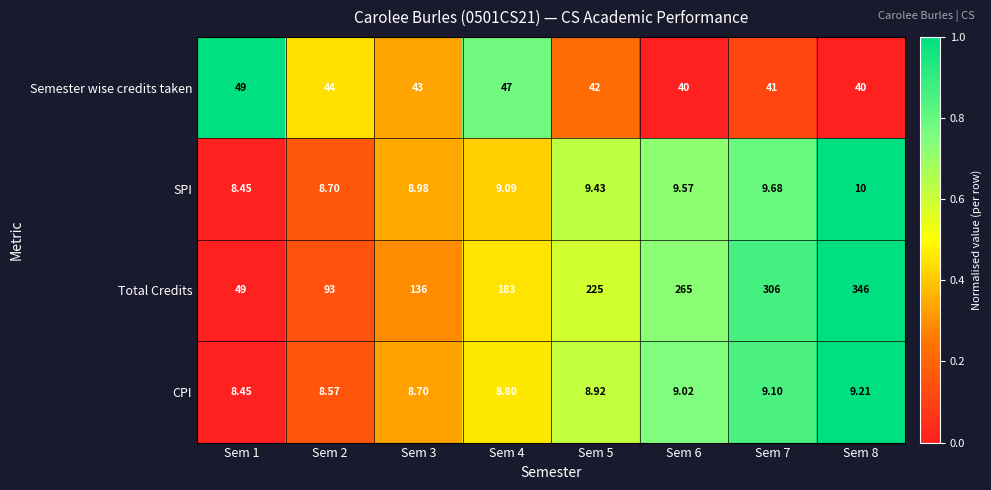

Rank the series at Sem 4 from highest to lowest value.

Total Credits, Semester wise credits taken, SPI, CPI